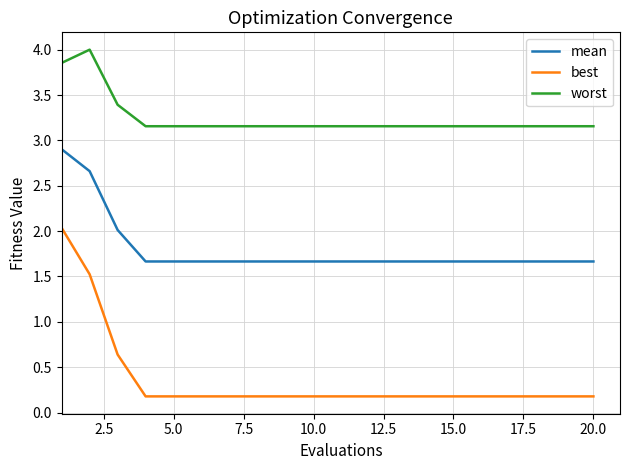

True or false: worst and mean cross at least once.

False